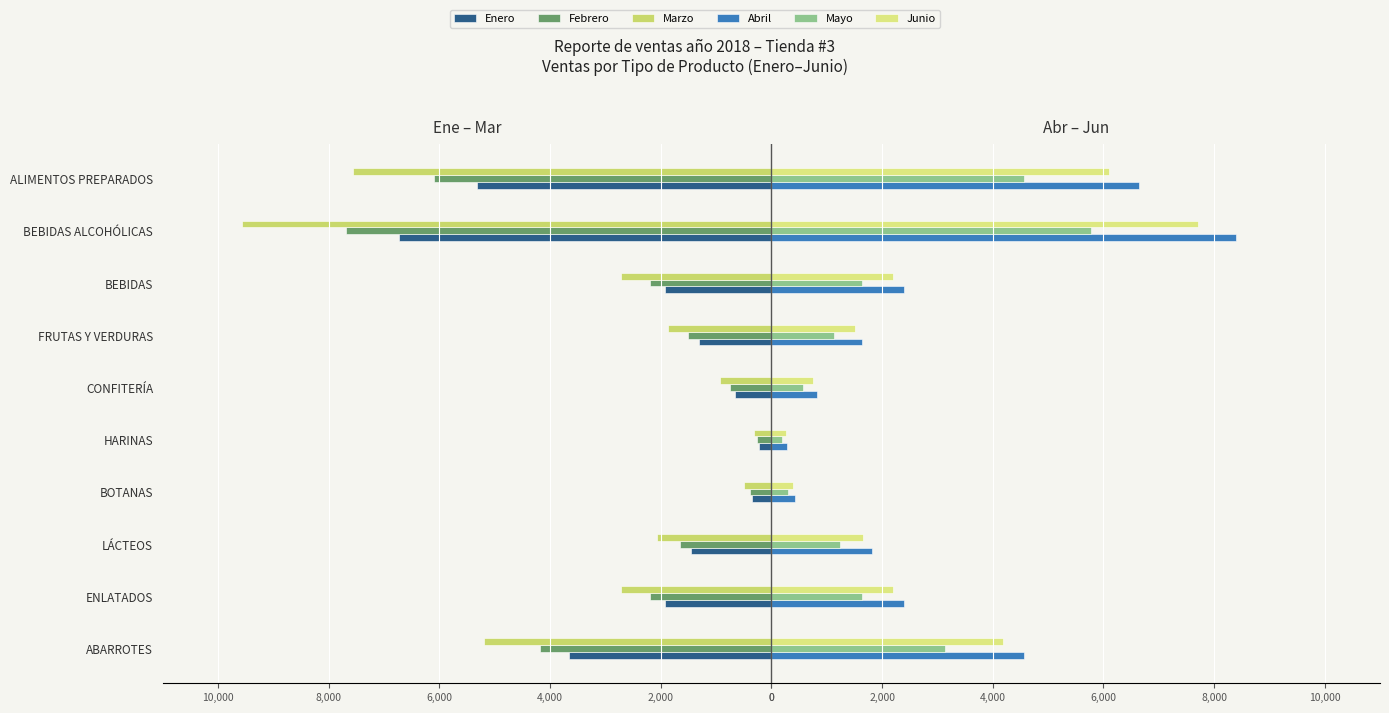

How many bars are there in total?

60